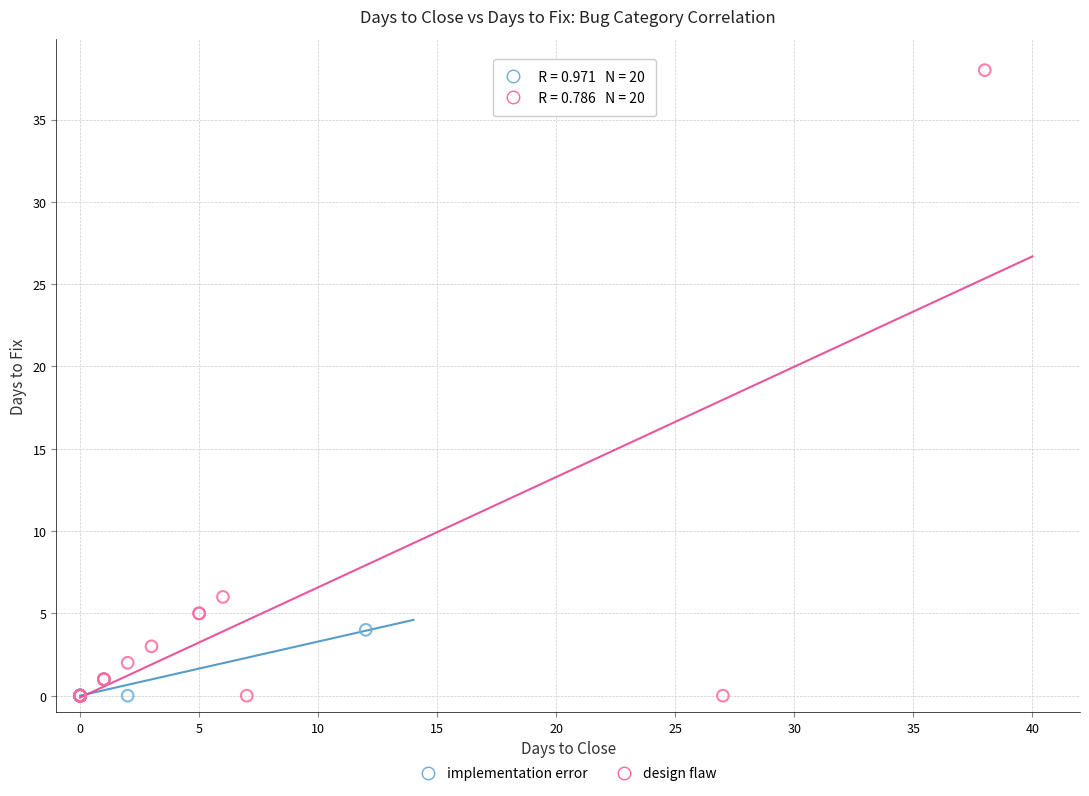

Which series reaches the maximum Y coordinate?

design flaw